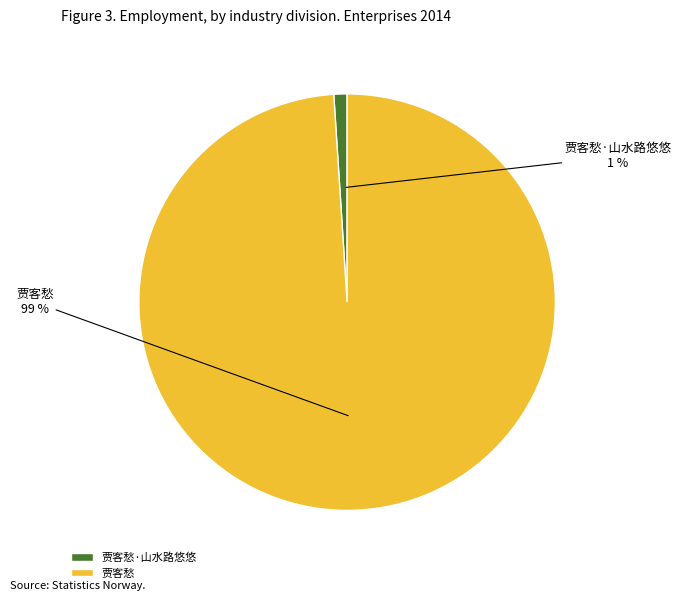

How many segments does this pie chart have?

2